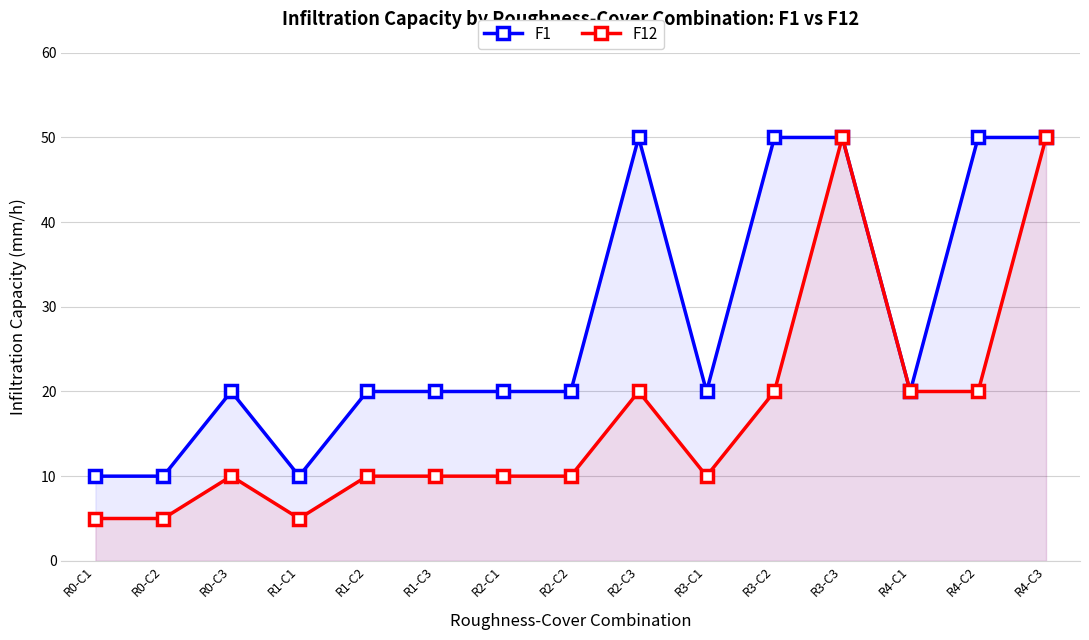

Rank the series by their average value, from lowest to highest.

F12, F1